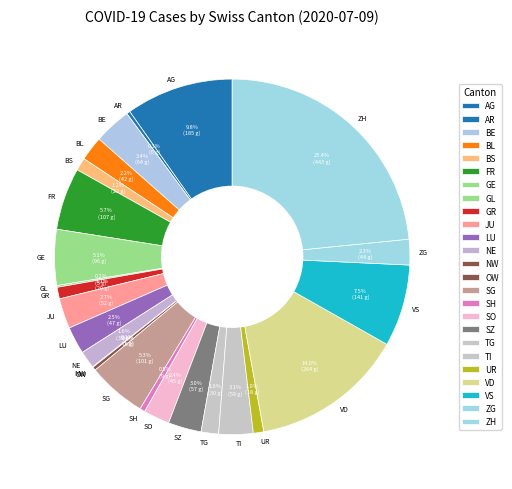

Is there a majority slice in this chart?

No